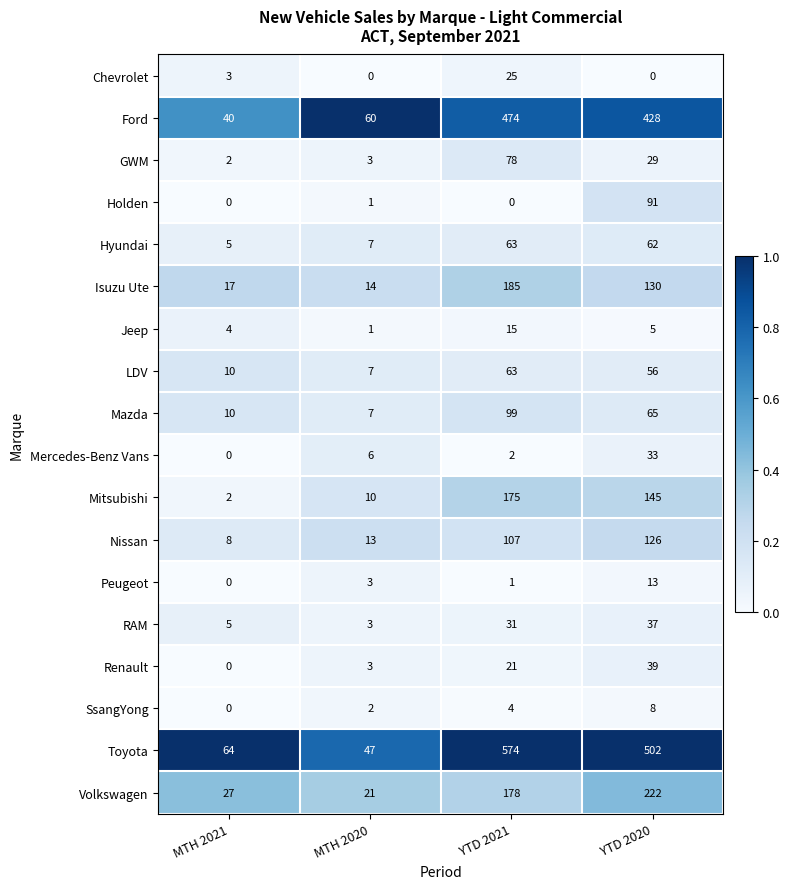

Which label corresponds to the largest value in the chart?

YTD 2021